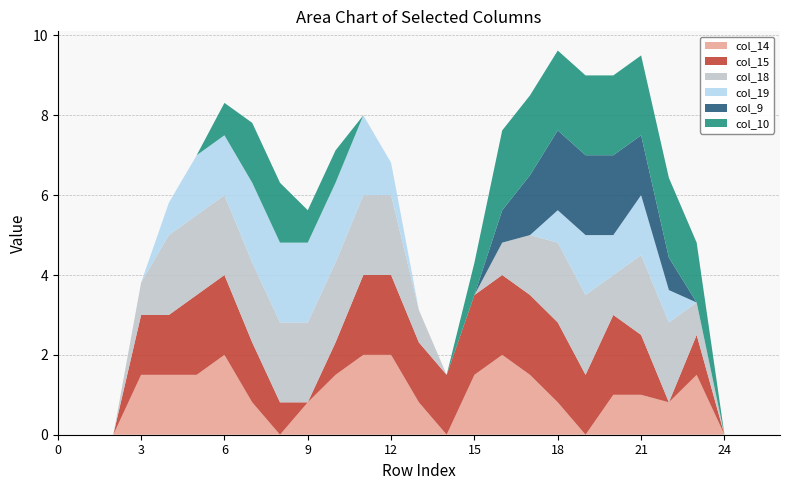

Reading left to right, list all the values displayed in this chart.

col_14: 0.0	0.0	0.0	1.5	1.5	1.5	2.0	0.8	0.0	0.8	1.5	2.0	2.0	0.8	0.0	1.5	2.0	1.5	0.8	0.0	1.0	1.0	0.8	1.5	0.0	0.0	0.0
col_15: 0.0	0.0	0.0	1.5	1.5	2.0	2.0	1.5	0.8	0.0	0.8	2.0	2.0	1.5	1.5	2.0	2.0	2.0	2.0	1.5	2.0	1.5	0.0	1.0	0.0	0.0	0.0
col_18: 0.0	0.0	0.0	0.8	2.0	2.0	2.0	2.0	2.0	2.0	2.0	2.0	2.0	0.8	0.0	0.0	0.8	1.5	2.0	2.0	1.0	2.0	2.0	0.8	0.0	0.0	0.0
col_19: 0.0	0.0	0.0	0.0	0.8	1.5	1.5	2.0	2.0	2.0	2.0	2.0	0.8	0.0	0.0	0.0	0.0	0.0	0.8	1.5	1.0	1.5	0.8	0.0	0.0	0.0	0.0
col_9: 0.0	0.0	0.0	0.0	0.0	0.0	0.0	0.0	0.0	0.0	0.0	0.0	0.0	0.0	0.0	0.0	0.8	1.5	2.0	2.0	2.0	1.5	0.8	0.0	0.0	0.0	0.0
col_10: 0.0	0.0	0.0	0.0	0.0	0.0	0.8	1.5	1.5	0.8	0.8	0.0	0.0	0.0	0.0	0.8	2.0	2.0	2.0	2.0	2.0	2.0	2.0	1.5	0.0	0.0	0.0